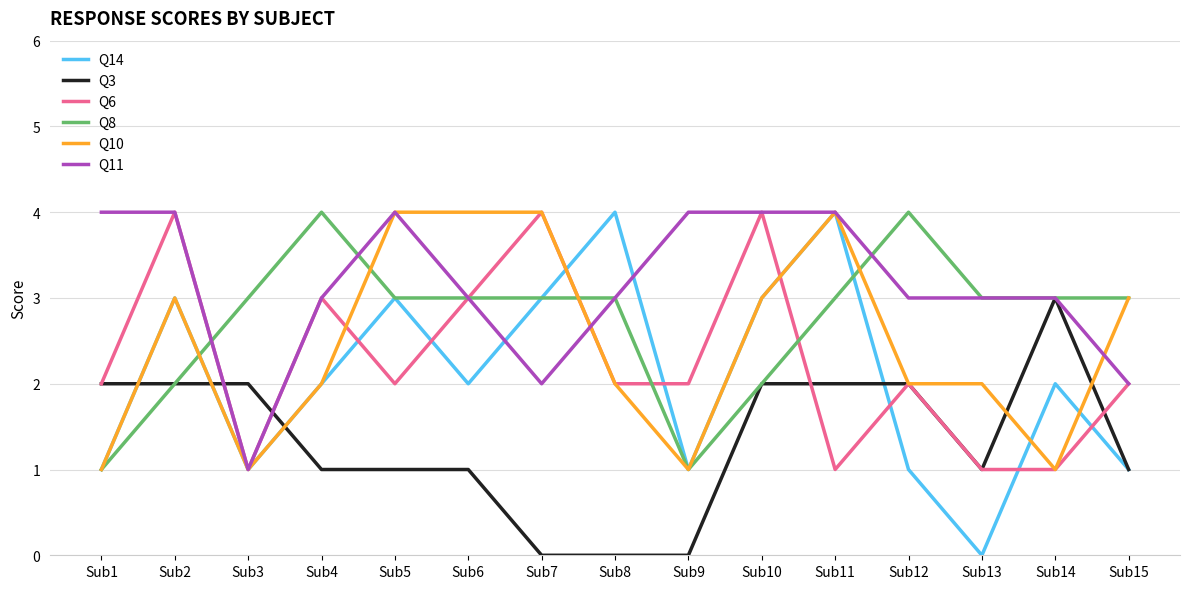

What is the maximum value shown in the chart?

4